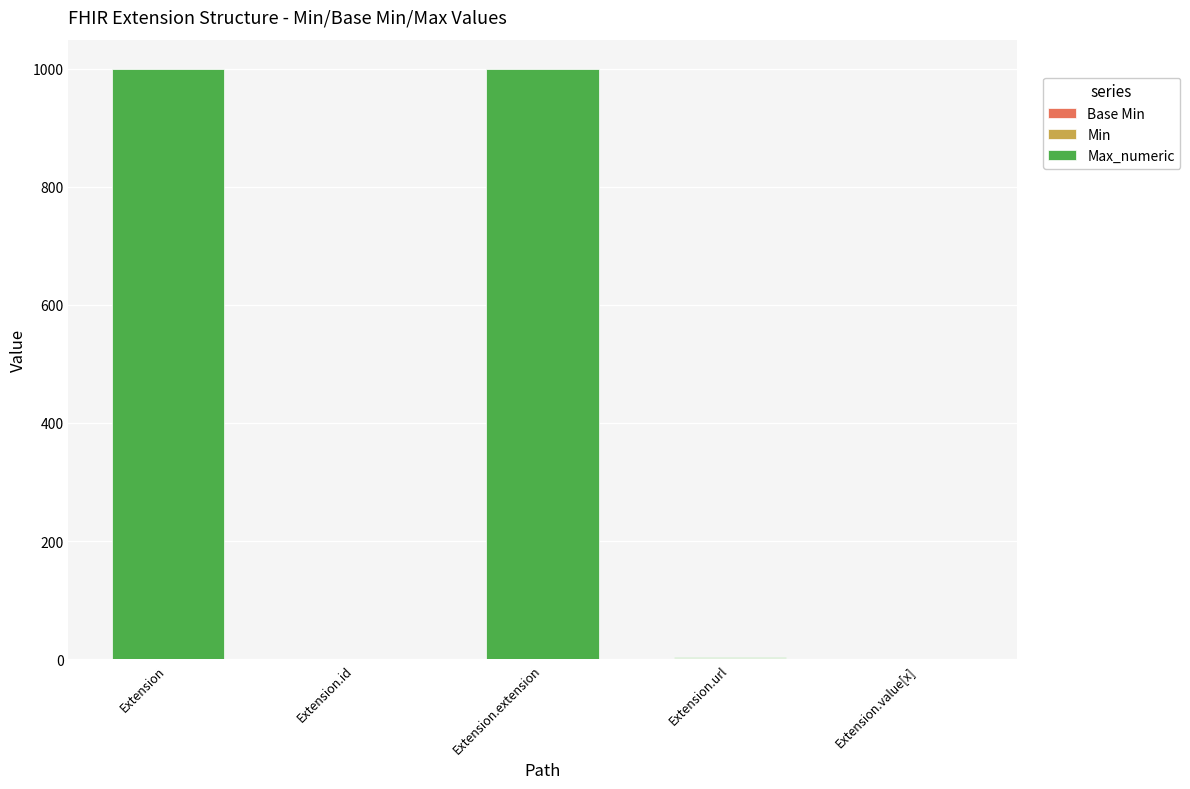

What is the total value across all series at Extension.extension?

999